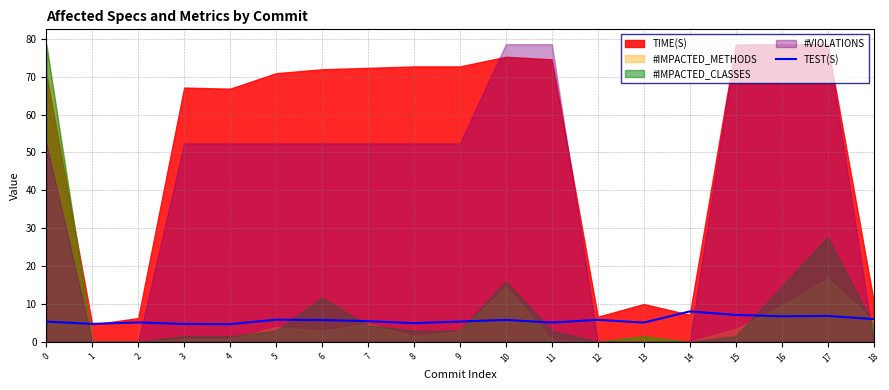

List the labels in order of value, largest first.

14, 15, 17, 16, 18, 5, 12, 10, 6, 7, 9, 0, 2, 11, 13, 8, 1, 3, 4